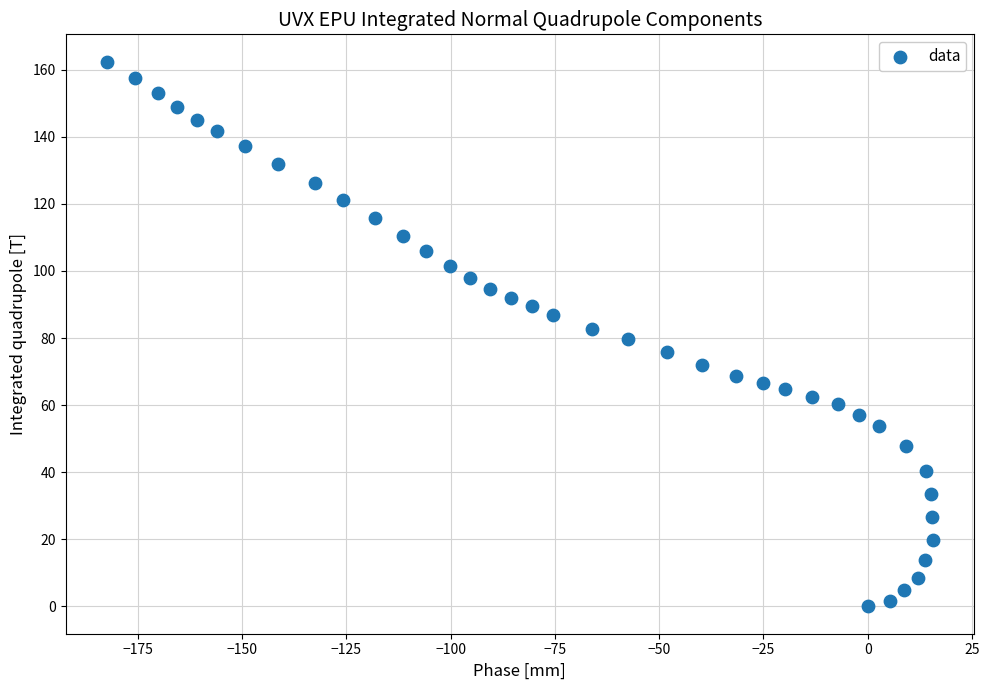

What is the range of Y values (max minus min)?

162.4